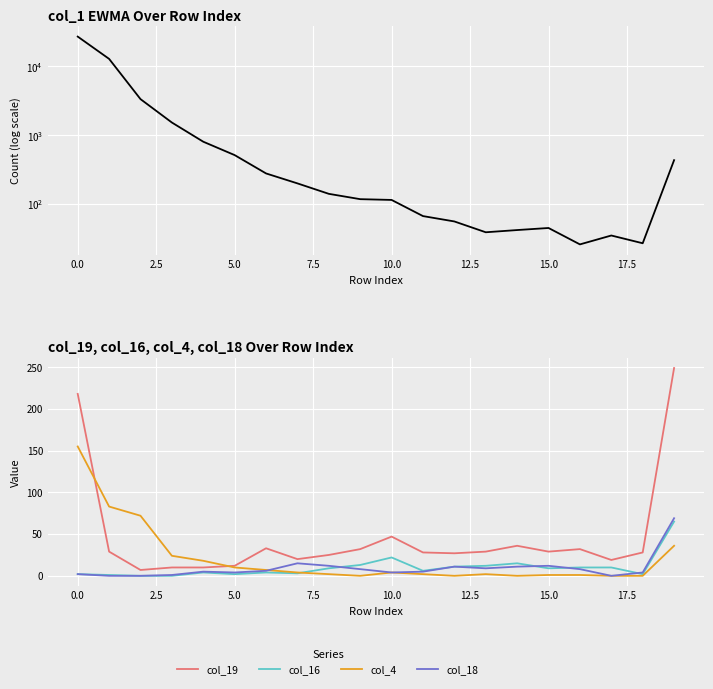

How many positive values does the col_4 series have?

15